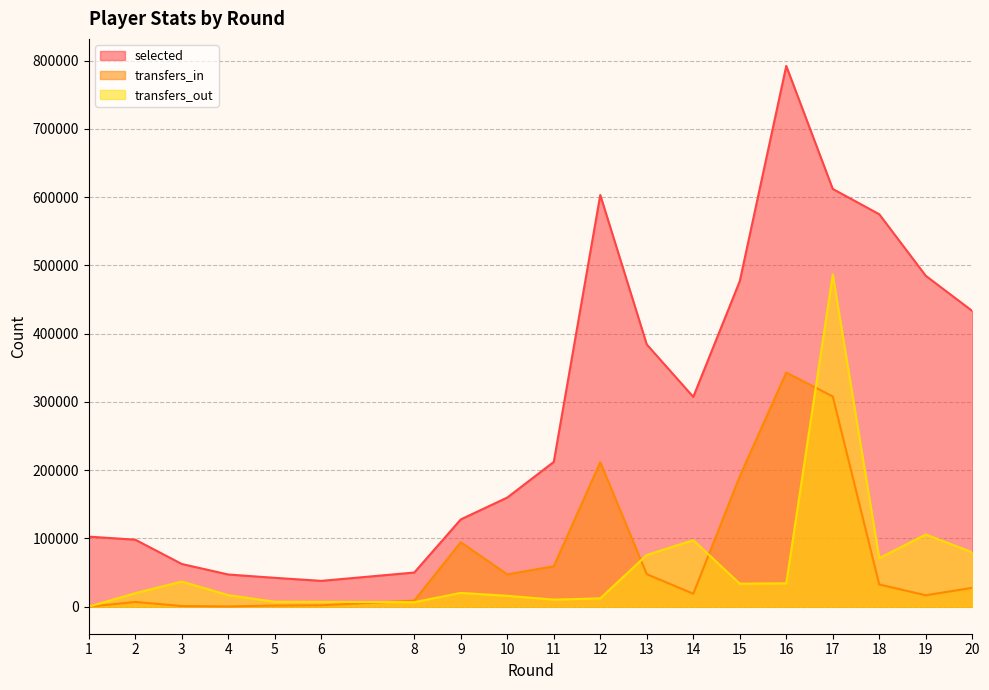

How many interior local peaks does the transfers_out series have?

5